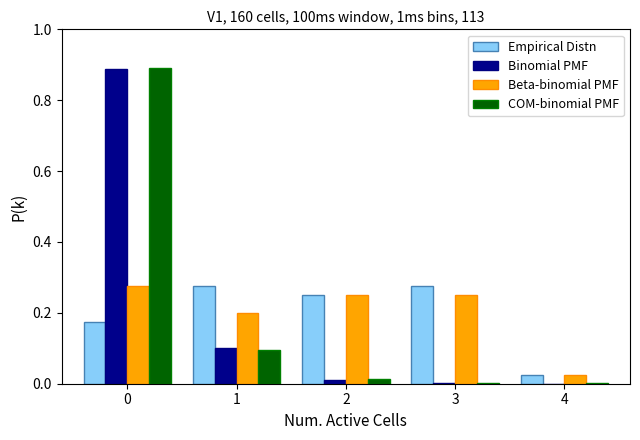

Between 0 and 2, which series saw the biggest shift?

COM-binomial PMF